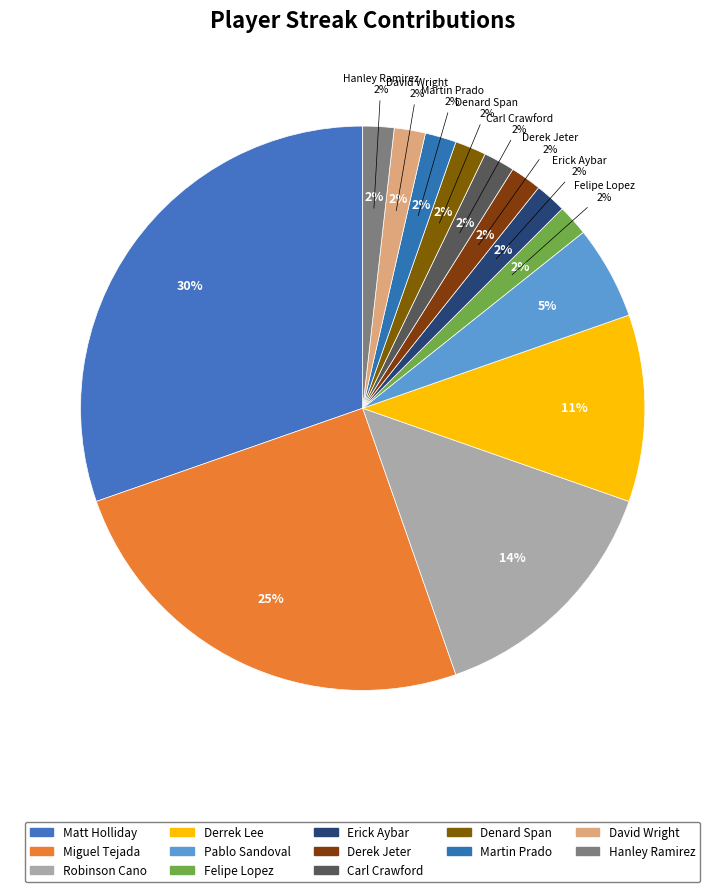

To the nearest percent, what percentage of the pie is Hanley Ramirez?

2%